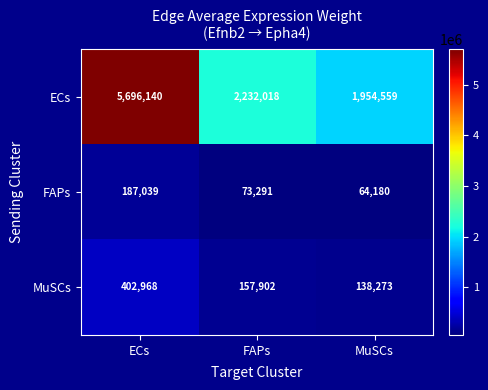

What is the approximate value of ECs at MuSCs?

1954559